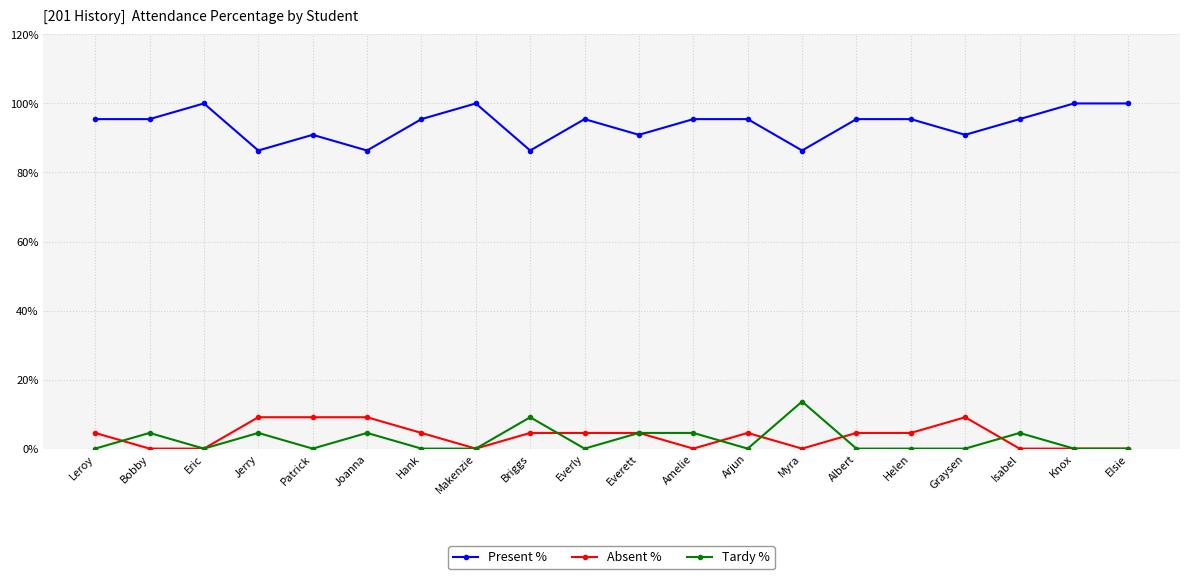

Read the Present % value at Albert.

95.5